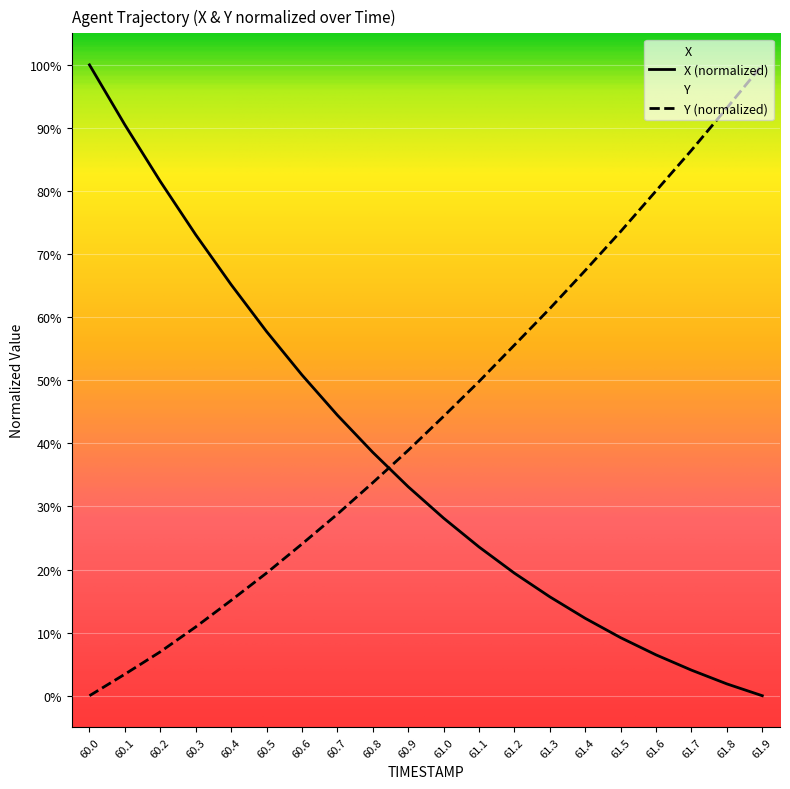

What is the label of the 17th point from the right?

60.3